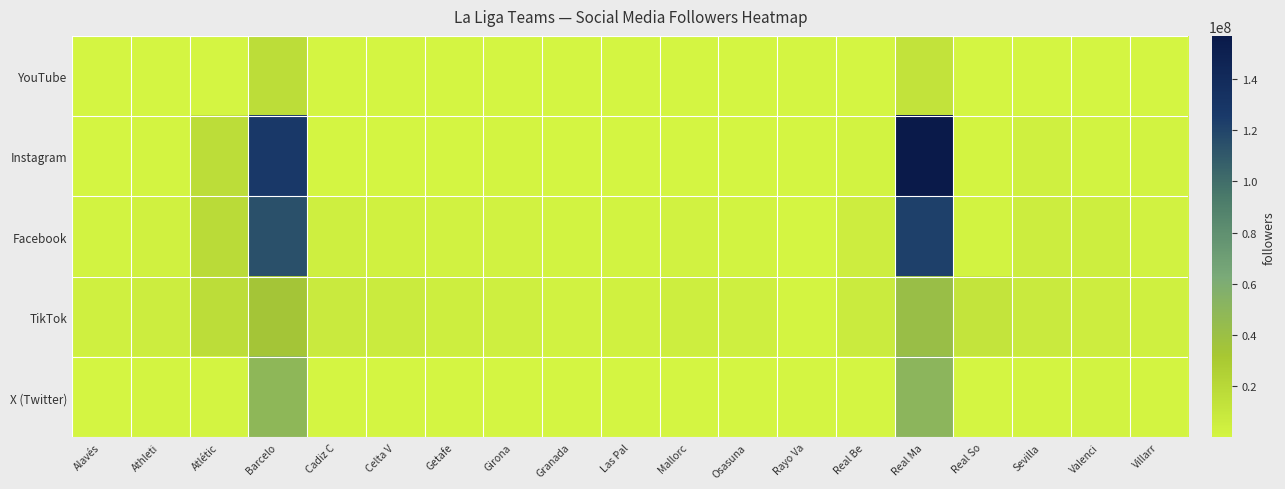

Reading left to right, list all the values displayed in this chart.

YouTube: Alavés=25400	Athleti=143000	Atlétic=452000	Barcelo=17000000	Cadiz C=46800	Celta V=66900	Getafe=22300	Girona=26600	Granada=25100	Las Pal=27400	Mallorc=65500	Osasuna=148000	Rayo Va=23200	Real Be=511000	Real Ma=12800000	Real So=144000	Sevilla=229000	Valenci=135000	Villarr=68300
Instagram: Alavés=169106	Athleti=1009969	Atlétic=16978077	Barcelo=127223618	Cadiz C=446473	Celta V=482283	Getafe=513258	Girona=745136	Granada=374463	Las Pal=283005	Mallorc=281650	Osasuna=327460	Rayo Va=202634	Real Be=1834563	Real Ma=156798493	Real So=892197	Sevilla=3621311	Valenci=1297412	Villarr=1647002
Facebook: Alavés=1400000	Athleti=2800000	Atlétic=18000000	Barcelo=114000000	Cadiz C=3800000	Celta V=2500000	Getafe=2400000	Girona=1900000	Granada=1300000	Las Pal=1800000	Mallorc=2100000	Osasuna=1600000	Rayo Va=382000	Real Be=5000000	Real Ma=122000000	Real So=1700000	Sevilla=6100000	Valenci=4600000	Villarr=2400000
TikTok: Alavés=3100000	Athleti=5700000	Atlétic=17000000	Barcelo=33800000	Cadiz C=7600000	Celta V=7200000	Getafe=4900000	Girona=3800000	Granada=2300000	Las Pal=2600000	Mallorc=4400000	Osasuna=4200000	Rayo Va=990800	Real Be=6900000	Real Ma=41600000	Real So=11900000	Sevilla=7500000	Valenci=5500000	Villarr=3300000
X (Twitter): Alavés=252730	Athleti=1028153	Atlétic=877423	Barcelo=48737938	Cadiz C=256825	Celta V=526974	Getafe=220506	Girona=351610	Granada=435663	Las Pal=303801	Mallorc=364991	Osasuna=299147	Rayo Va=463356	Real Be=97516	Real Ma=50367344	Real So=32307	Sevilla=1181541	Valenci=1378985	Villarr=648094